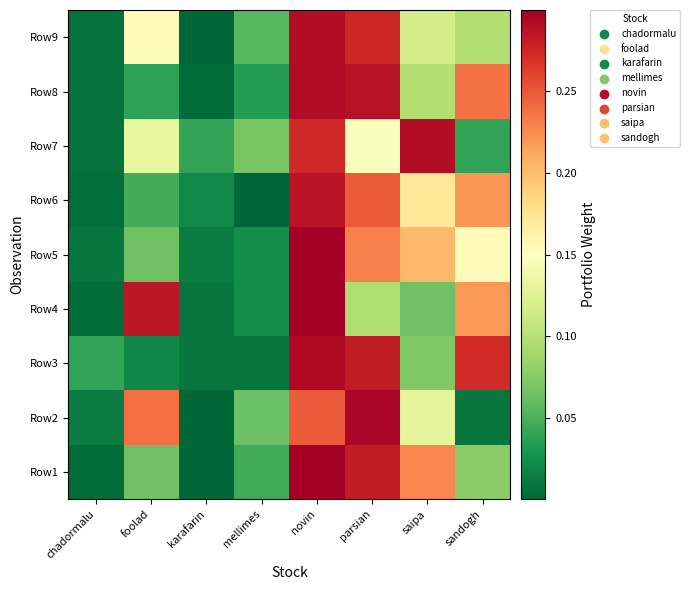

Reading right to left, list all the values displayed in this chart.

Row1: sandogh=0.1	saipa=0.2	parsian=0.3	novin=0.3	mellimes=0.0	karafarin=0.0	foolad=0.1	chadormalu=0.0
Row2: sandogh=0.0	saipa=0.1	parsian=0.3	novin=0.2	mellimes=0.1	karafarin=0.0	foolad=0.2	chadormalu=0.0
Row3: sandogh=0.3	saipa=0.1	parsian=0.3	novin=0.3	mellimes=0.0	karafarin=0.0	foolad=0.0	chadormalu=0.0
Row4: sandogh=0.2	saipa=0.1	parsian=0.1	novin=0.3	mellimes=0.0	karafarin=0.0	foolad=0.3	chadormalu=0.0
Row5: sandogh=0.2	saipa=0.2	parsian=0.2	novin=0.3	mellimes=0.0	karafarin=0.0	foolad=0.1	chadormalu=0.0
Row6: sandogh=0.2	saipa=0.2	parsian=0.2	novin=0.3	mellimes=0.0	karafarin=0.0	foolad=0.0	chadormalu=0.0
Row7: sandogh=0.0	saipa=0.3	parsian=0.1	novin=0.3	mellimes=0.1	karafarin=0.0	foolad=0.1	chadormalu=0.0
Row8: sandogh=0.2	saipa=0.1	parsian=0.3	novin=0.3	mellimes=0.0	karafarin=0.0	foolad=0.0	chadormalu=0.0
Row9: sandogh=0.1	saipa=0.1	parsian=0.3	novin=0.3	mellimes=0.1	karafarin=0.0	foolad=0.2	chadormalu=0.0